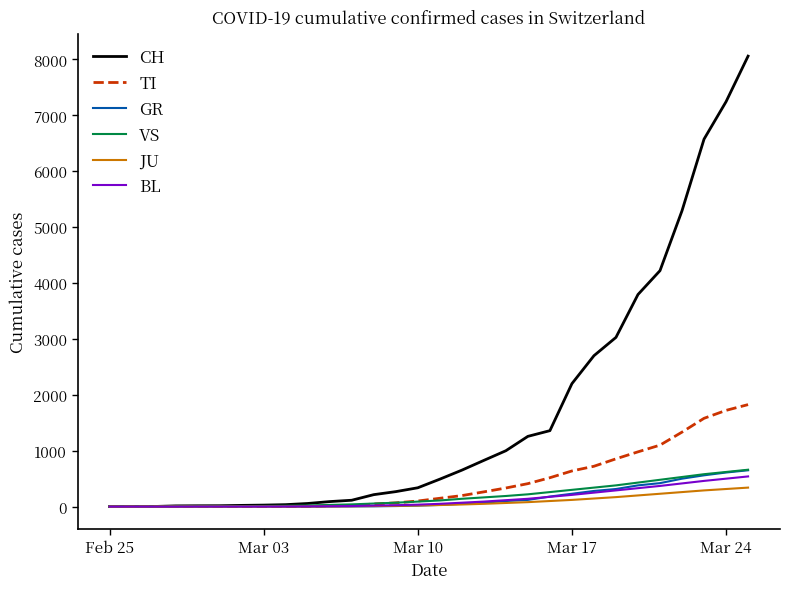

Which series has the largest range (max minus min)?

CH